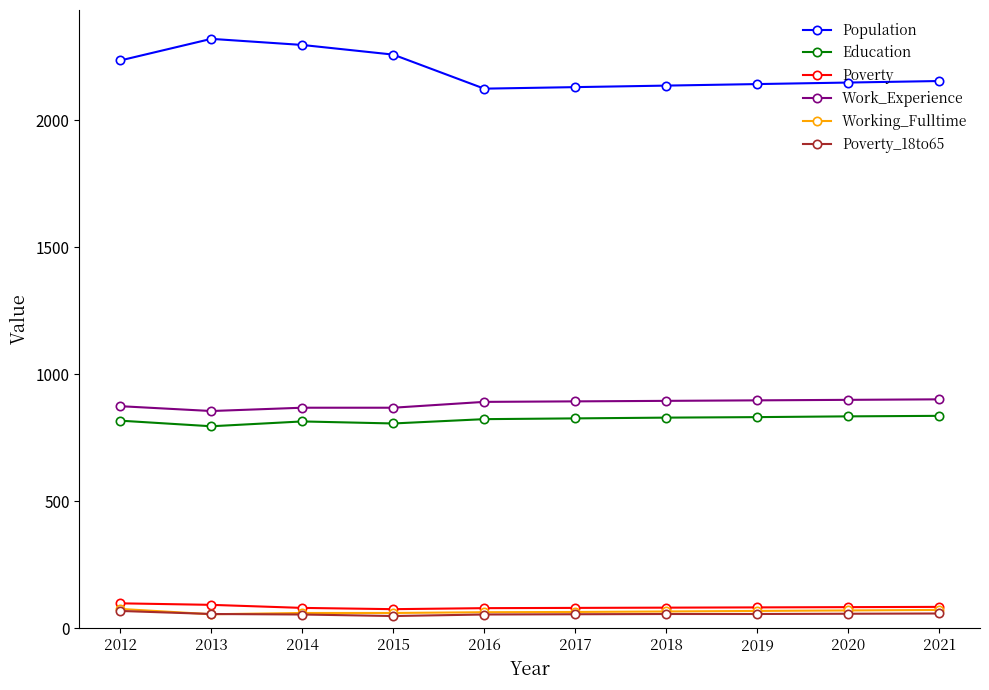

What is the spread (max minus min) of values at 2019?

2086